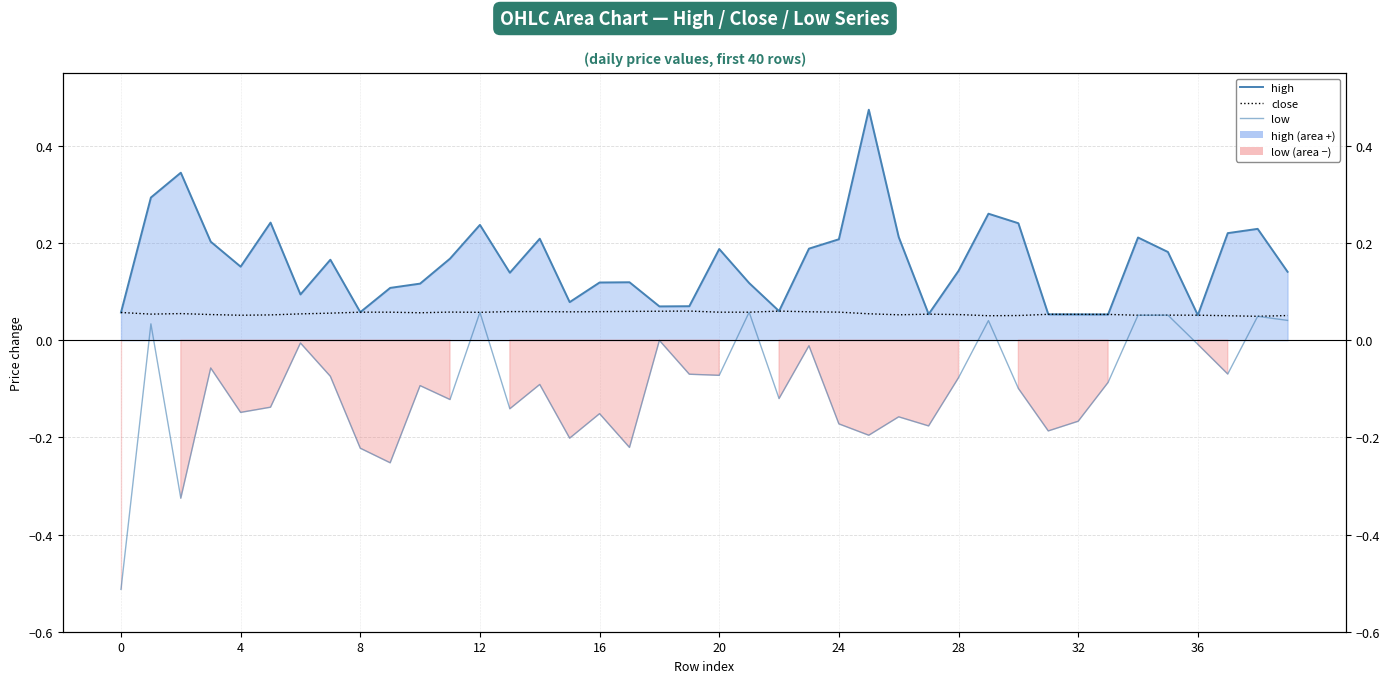

What is the approximate value of close at 25?

0.1